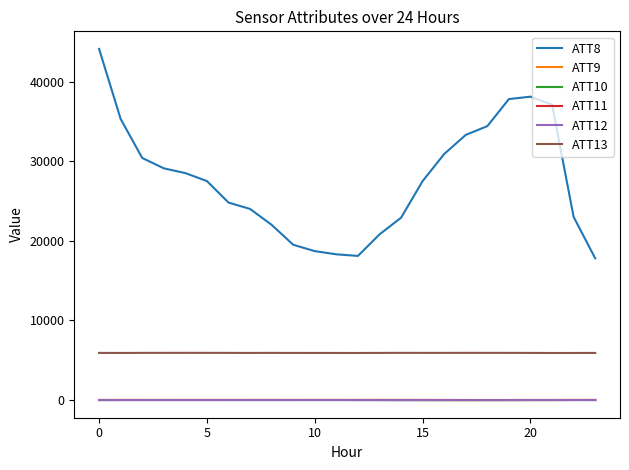

Which series has the largest total across all categories?

ATT8